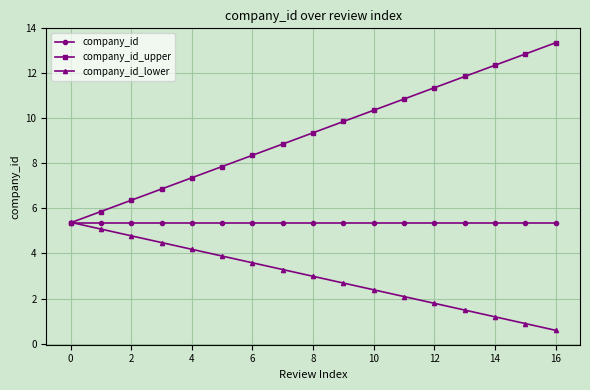

Which series has the largest total across all categories?

company_id_upper